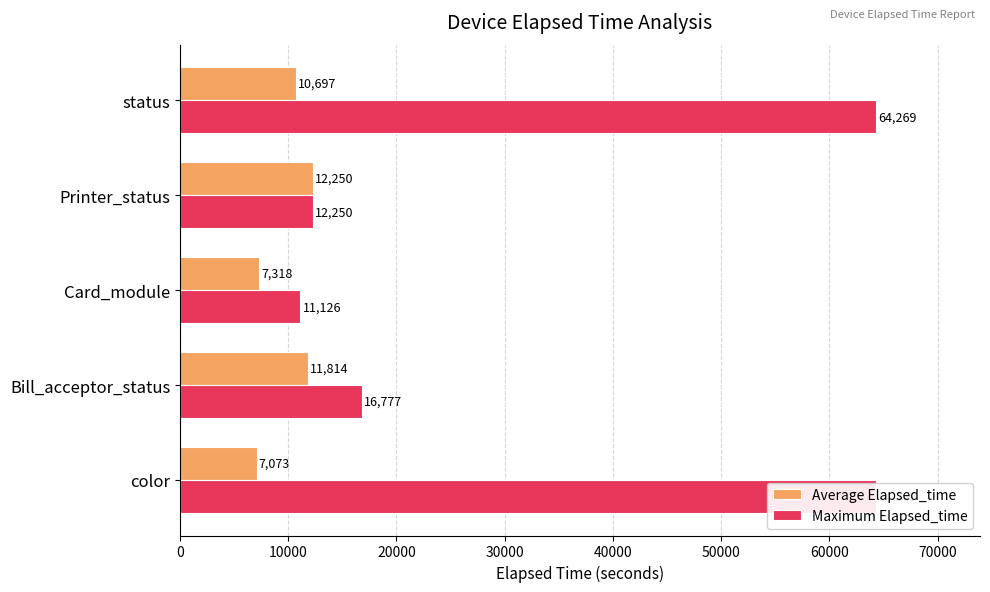

What is the difference between the second highest and second lowest values in the Maximum Elapsed_time series?

52019